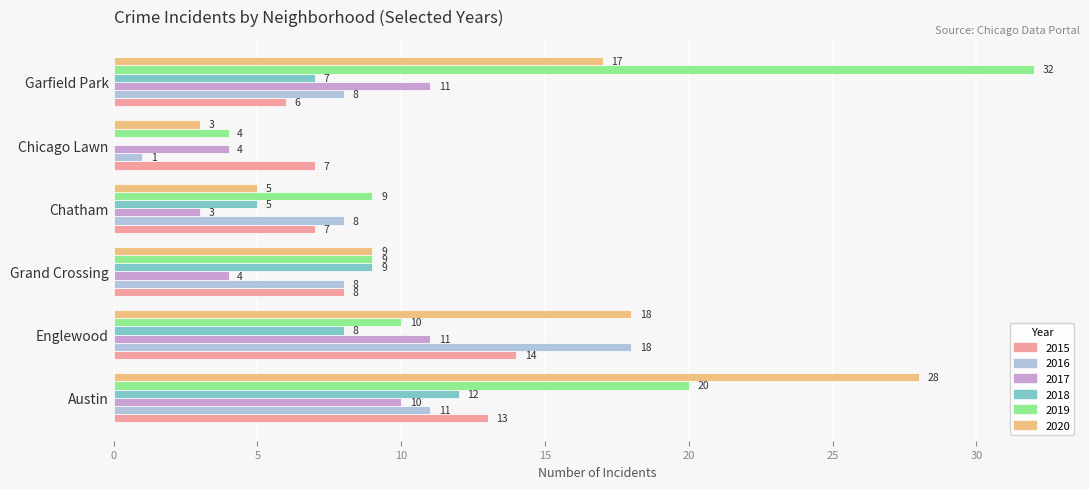

The value of 2017 at Grand Crossing is 4. True or false?

True